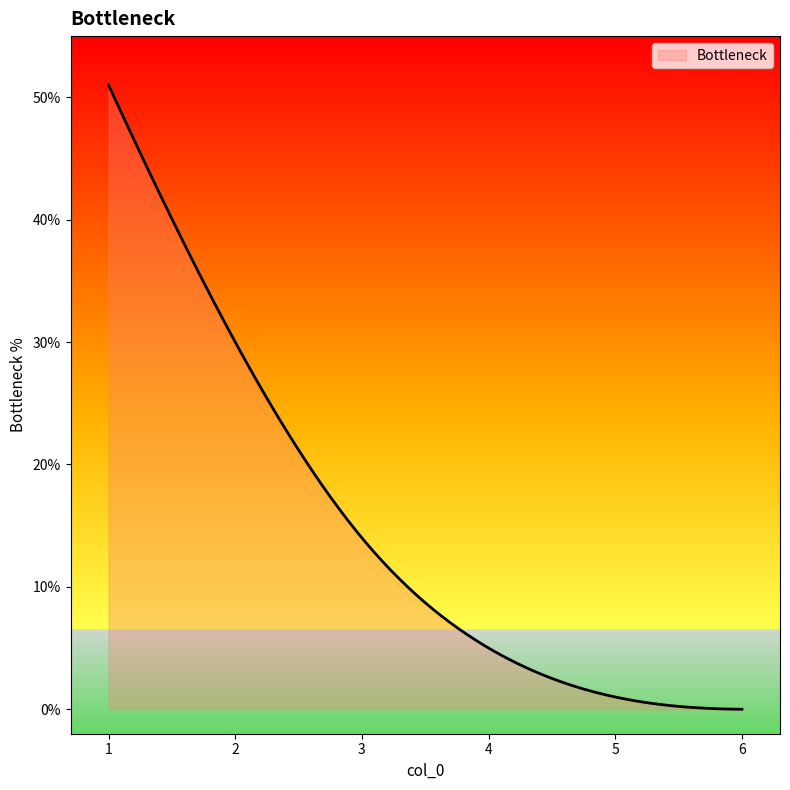

What is the greatest value displayed?

51.0